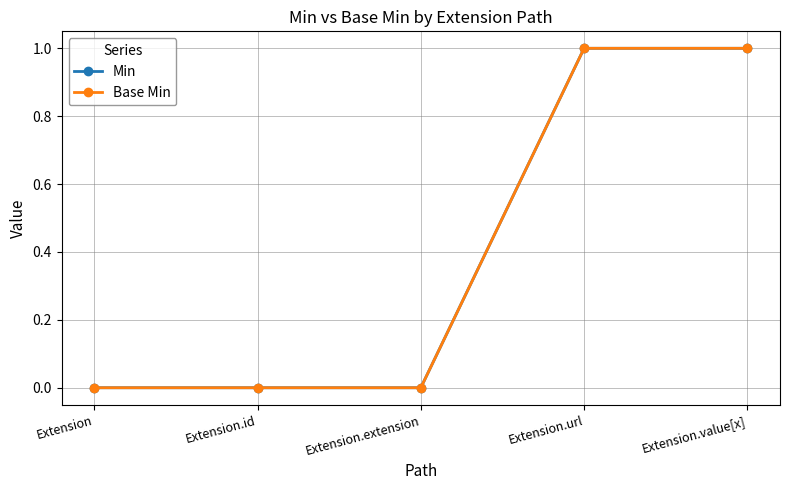

What is the label of the 4th point from the right?

Extension.id